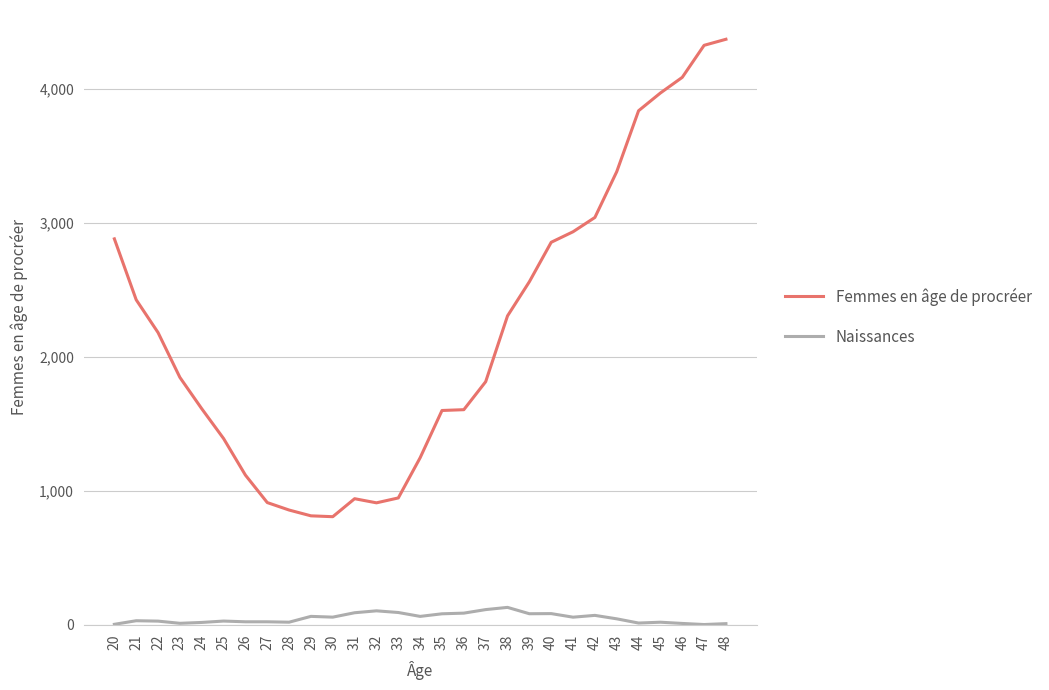

Does the chart display data point markers on the line(s)?

No